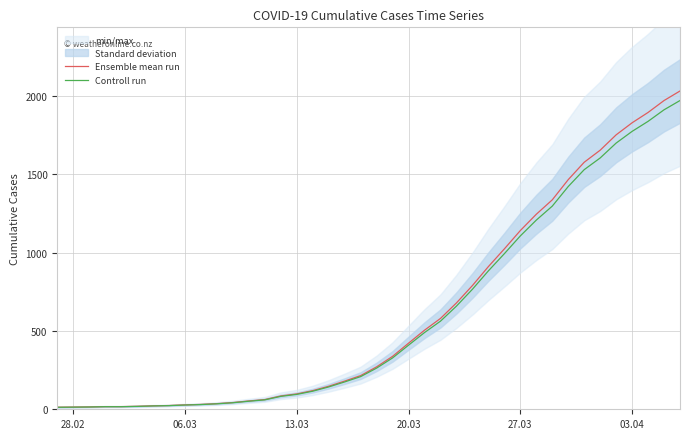

True or false: Ensemble mean run has more than 2 points higher than both neighbors.

False